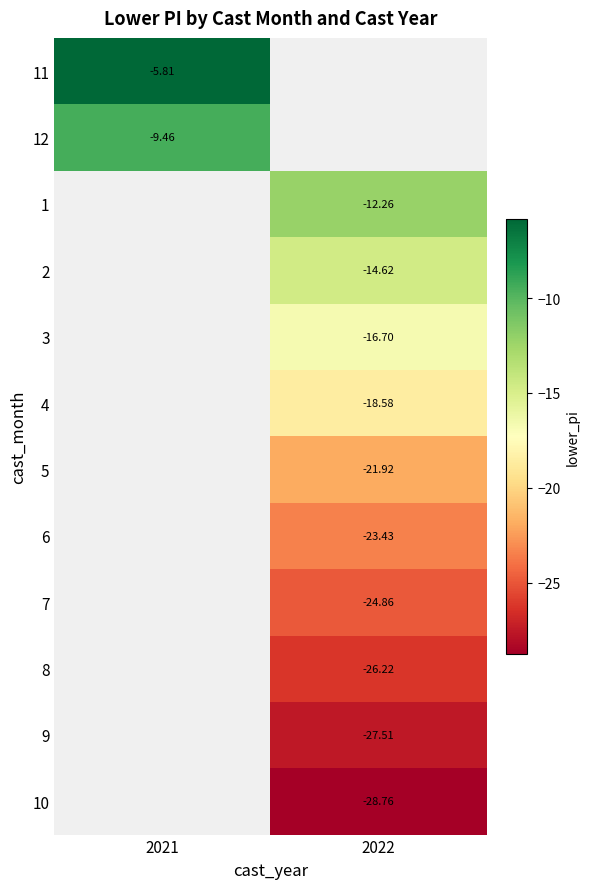

True or false: 1 has a value of -12.3 at 2022.

True